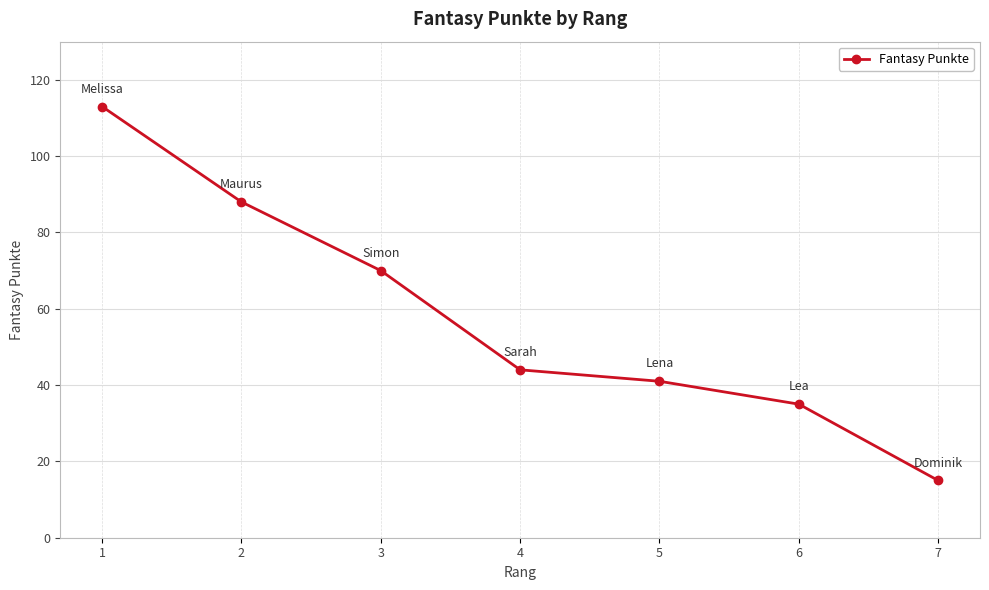

Reading left to right, transcribe all the data shown in this chart.

113	88	70	44	41	35	15